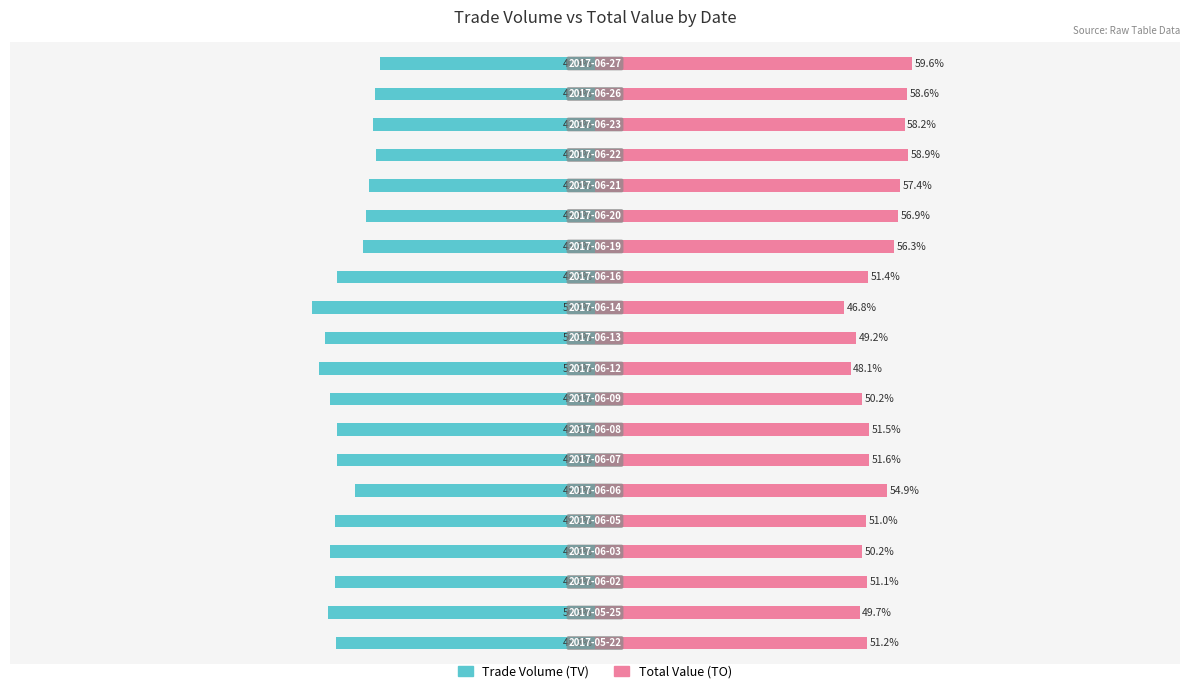

How many data points in Trade Volume are less than -48?

12